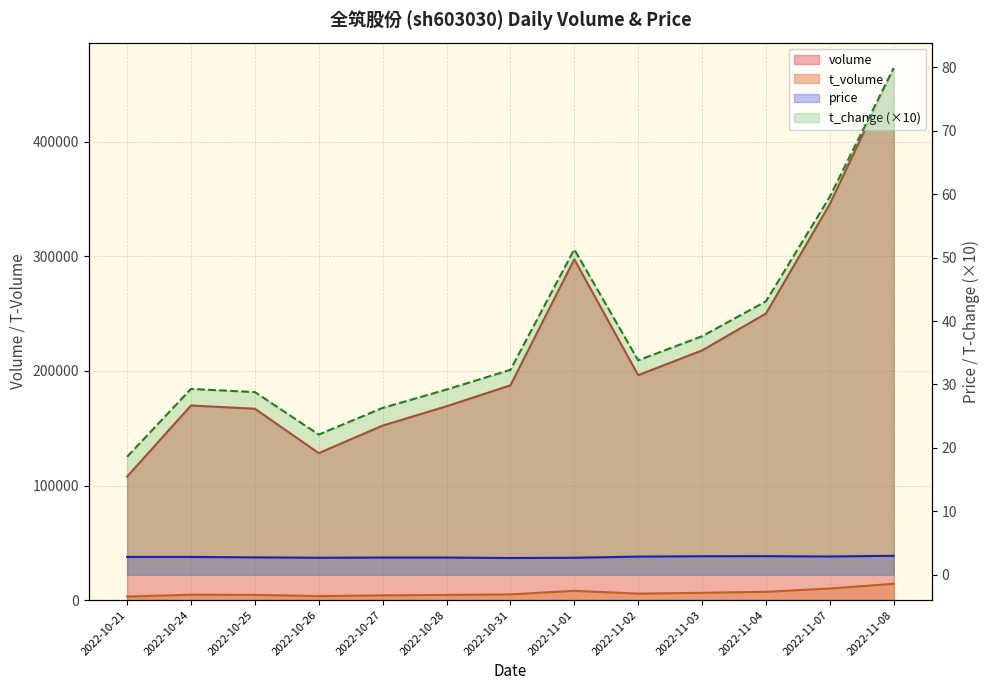

In volume, how many points are higher than both neighbors (excluding endpoints)?

2